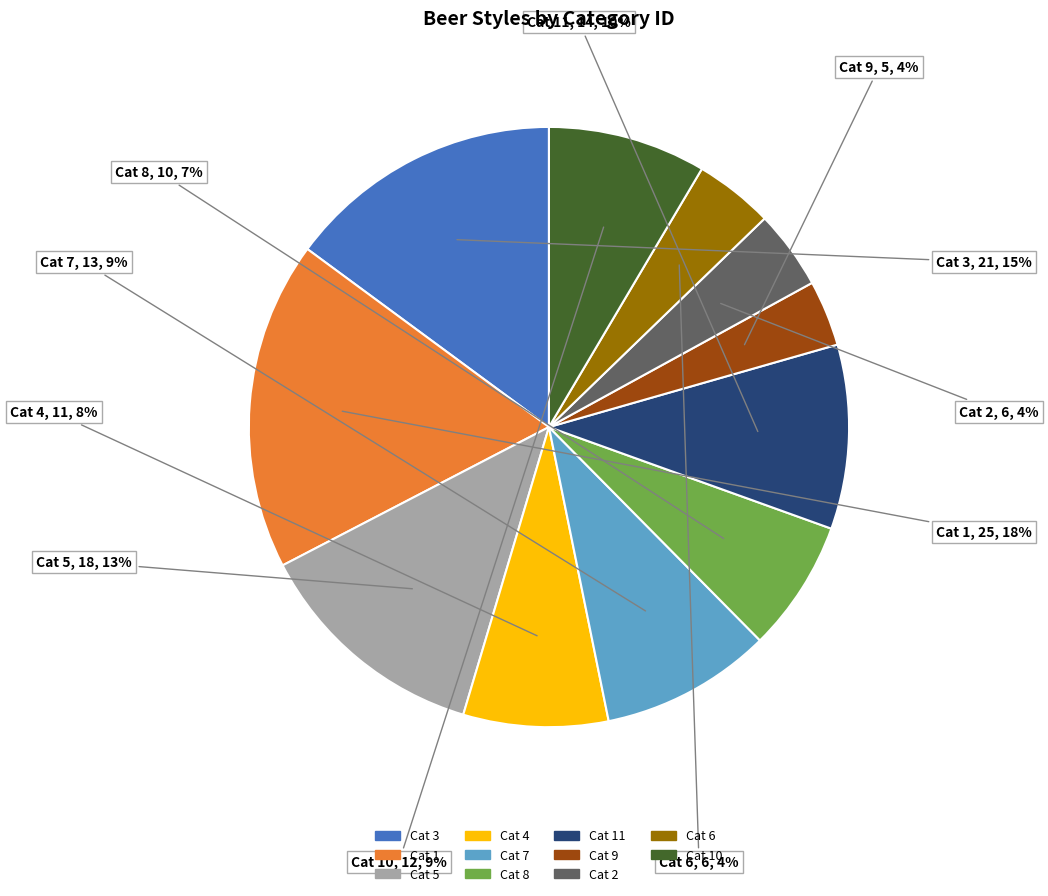

To the nearest percent, what is the difference between the largest and smallest slice percentages?

14%